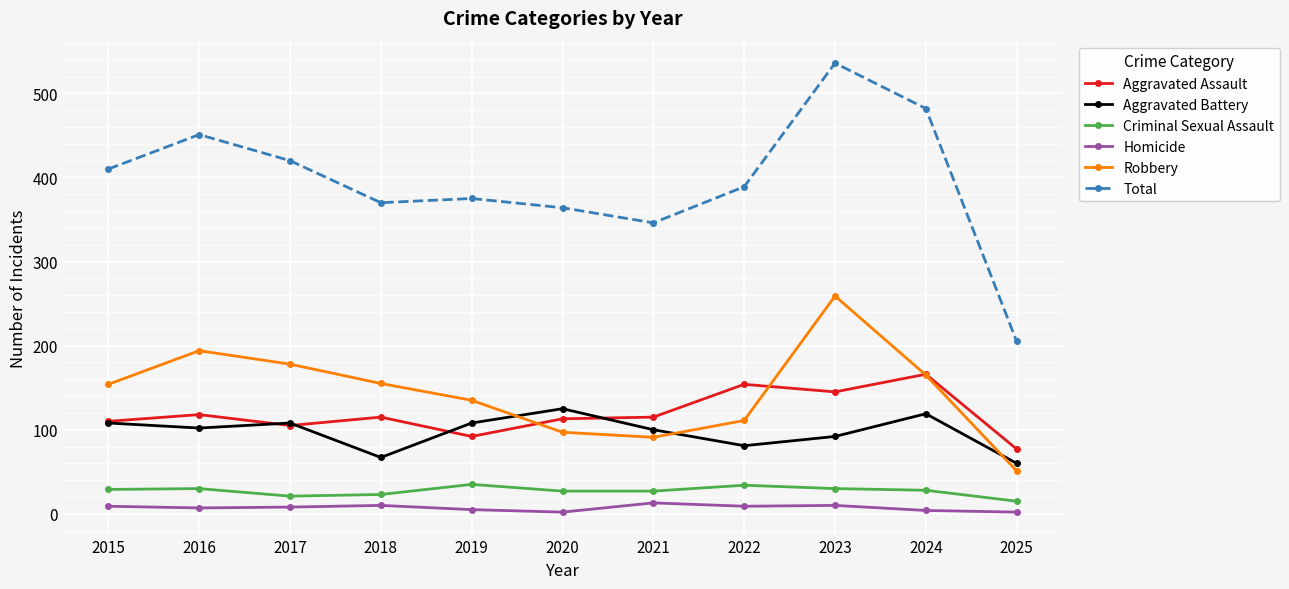

True or false: Robbery and Total intersect in this chart.

False